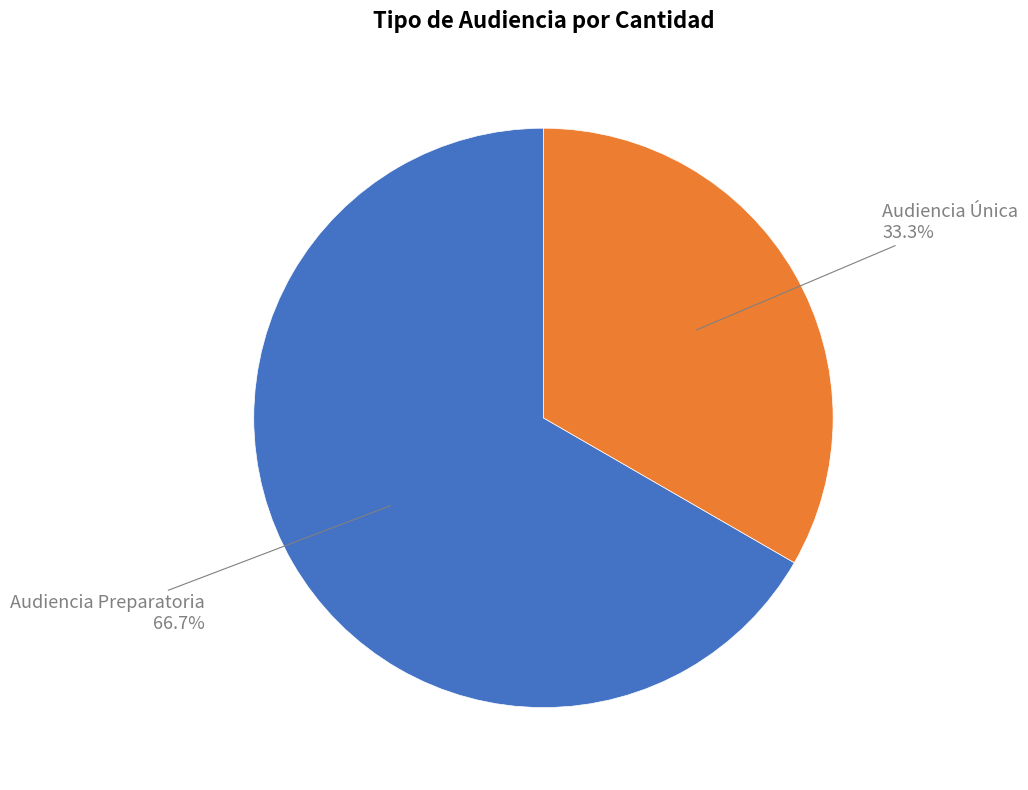

Is there any slice that represents more than half of the pie?

Yes